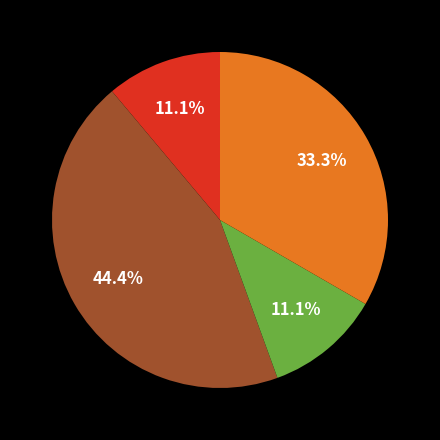

Does any single category account for the majority?

No